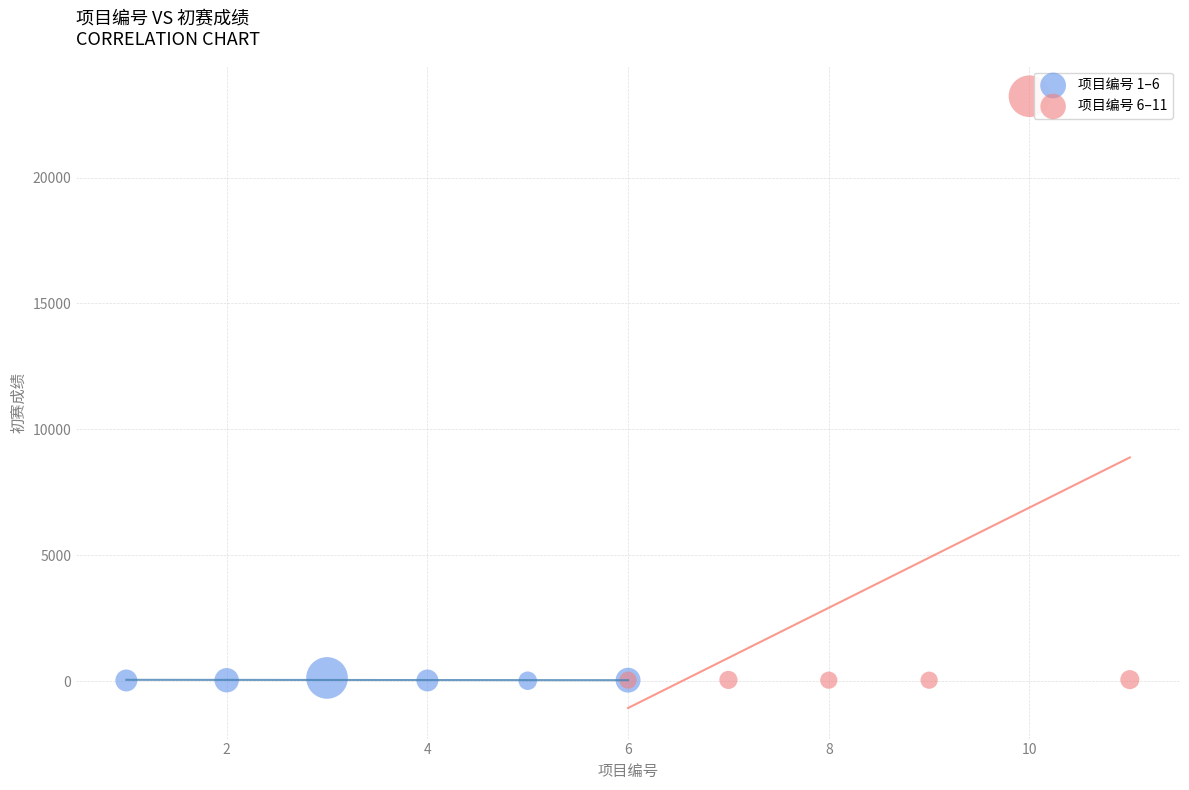

Which series reaches the maximum Y coordinate?

项目编号 6–11